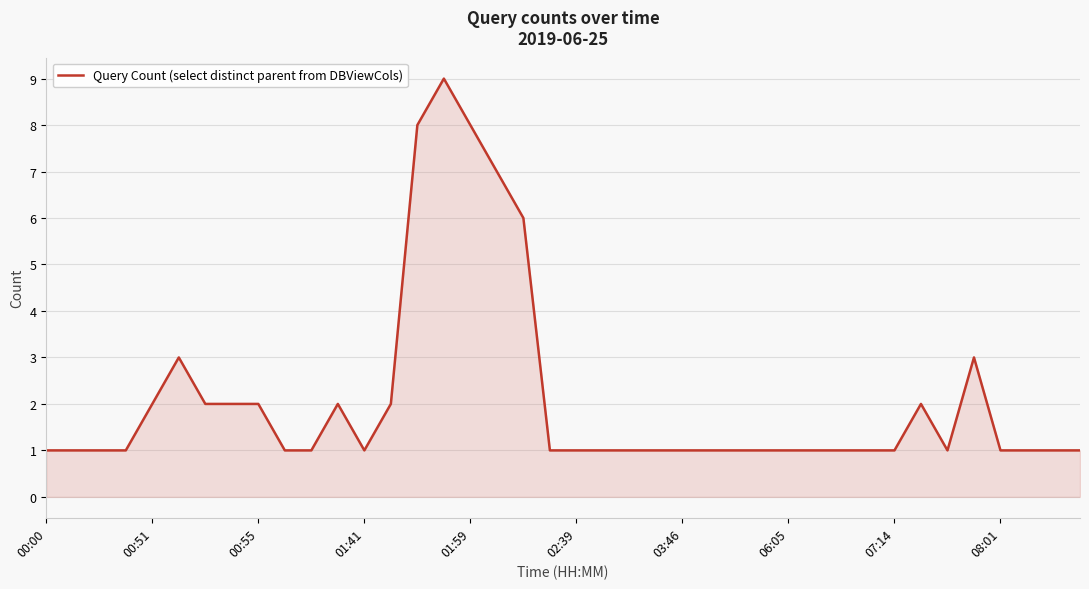

What is the maximum value shown in the chart?

9